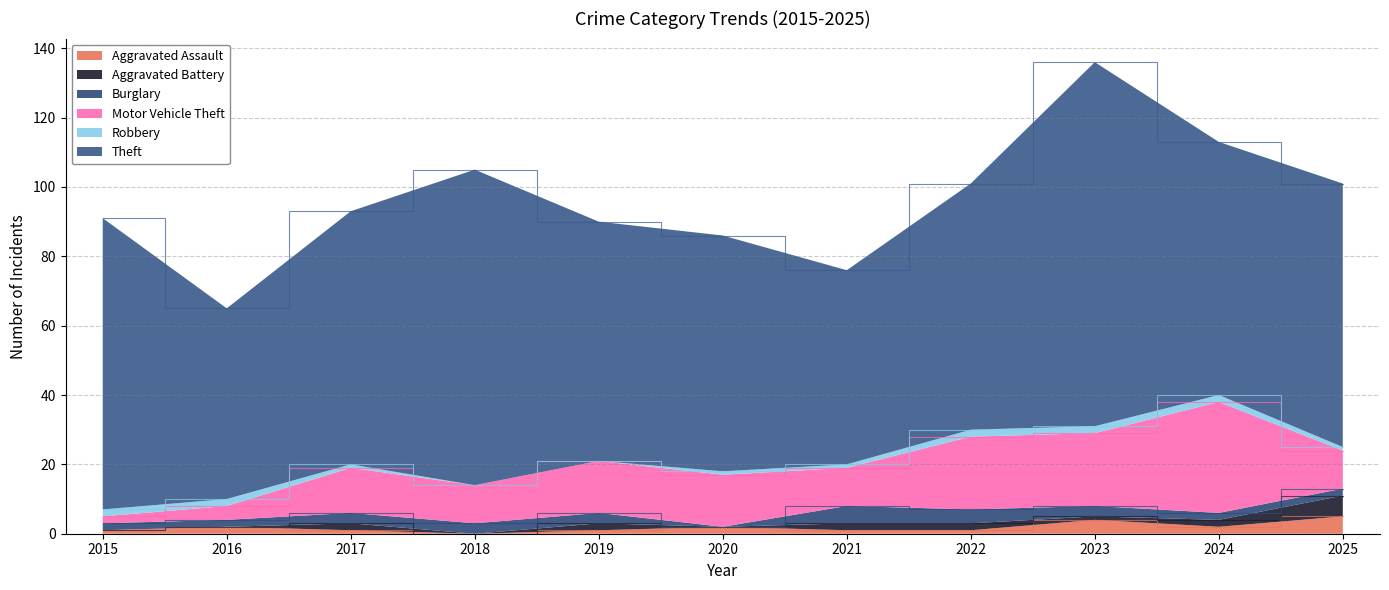

Reading right to left, transcribe all the data shown in this chart.

Aggravated Assault: 5	2	4	1	1	2	1	0	1	2	1
Aggravated Battery: 6	2	1	2	2	0	2	0	2	0	0
Burglary: 2	2	3	4	5	0	3	3	3	2	2
Motor Vehicle Theft: 11	32	21	21	11	15	15	11	13	4	2
Robbery: 1	2	2	2	1	1	0	0	1	2	2
Theft: 76	73	105	71	56	68	69	91	73	55	84